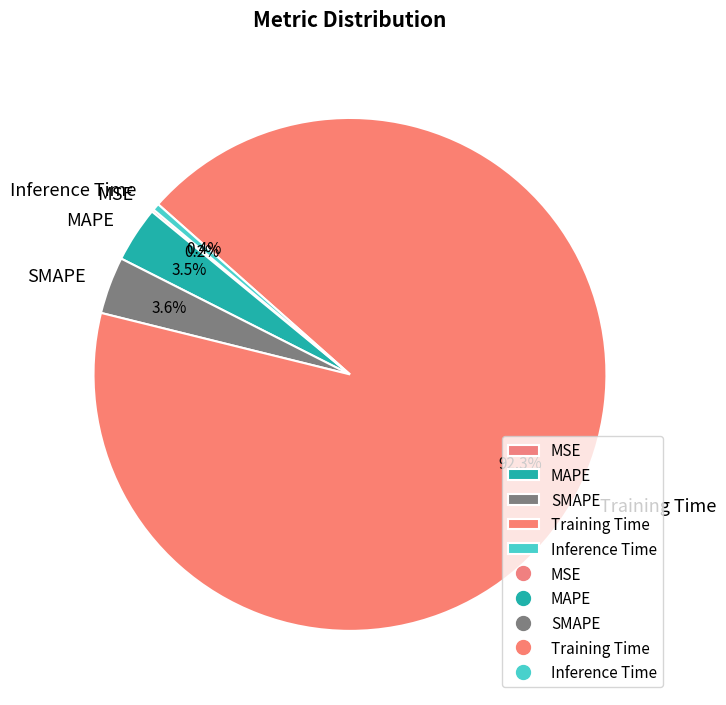

What is the largest slice in the pie chart?

Training Time